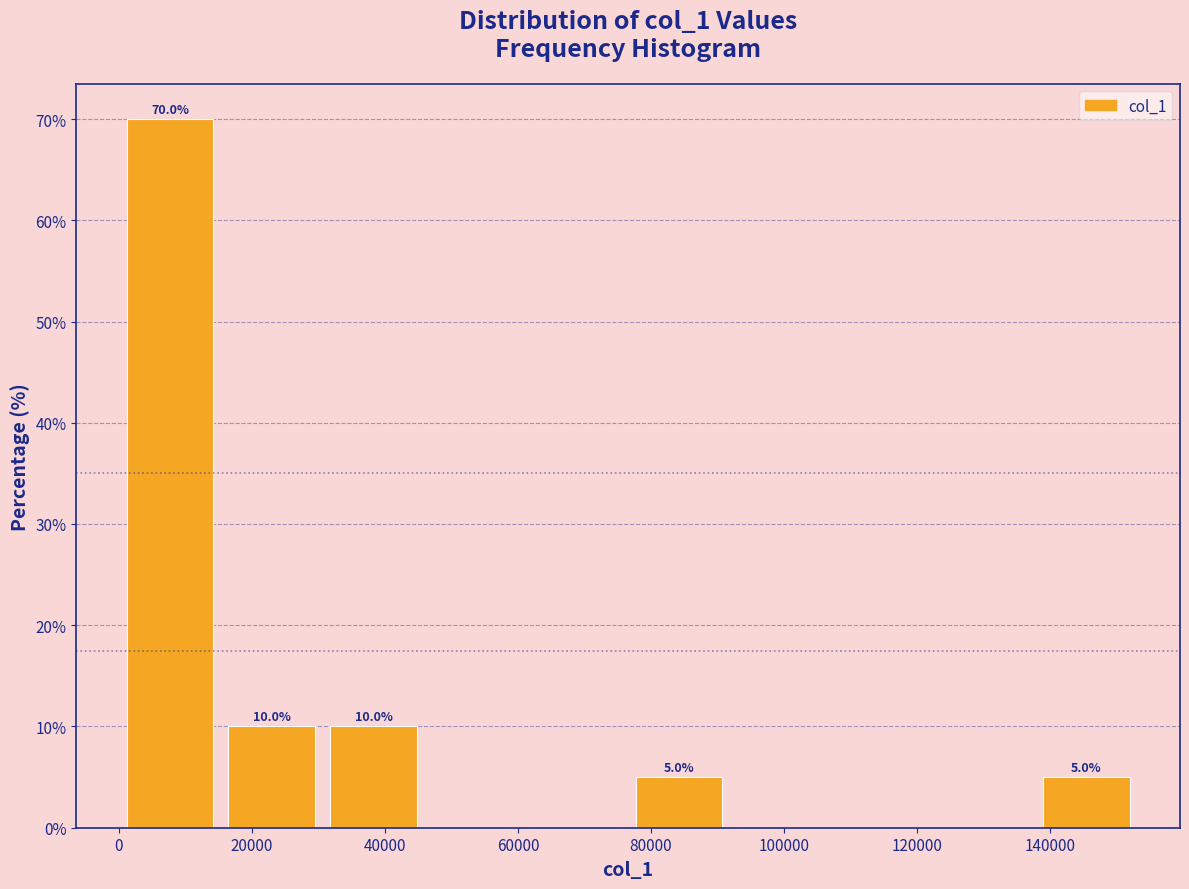

Over which range of the x-axis is the bar tallest?

0 to 16000